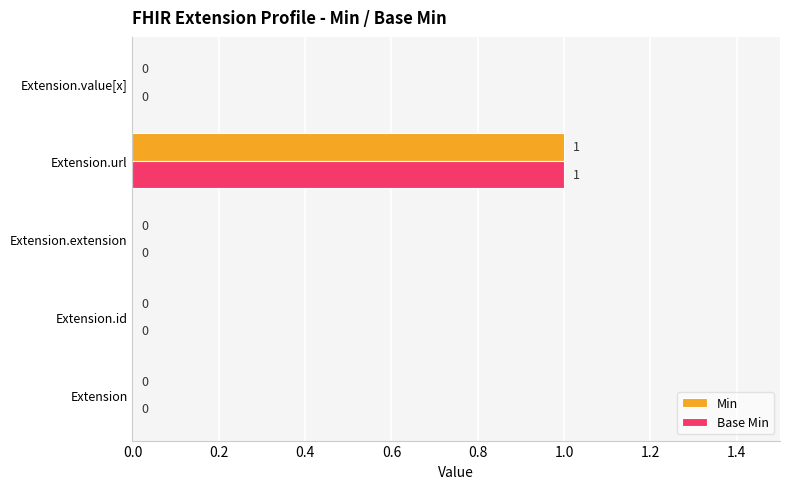

How many Min values are between 0 and 1?

5